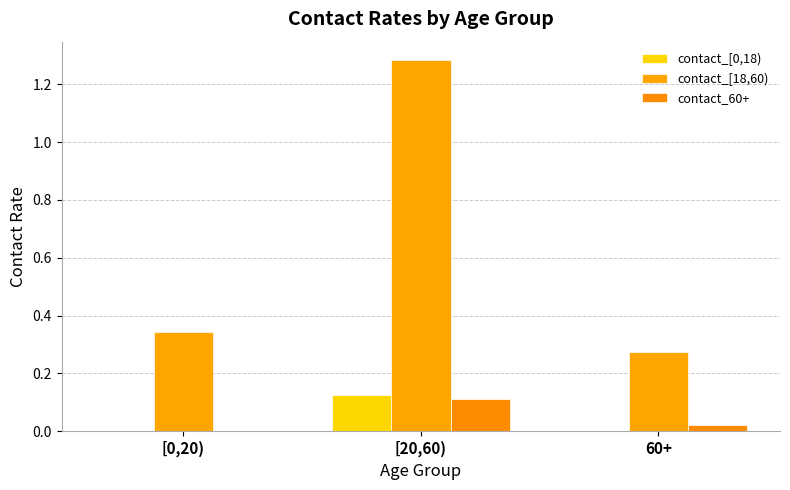

What is the label of the 1st bar from the right?

60+